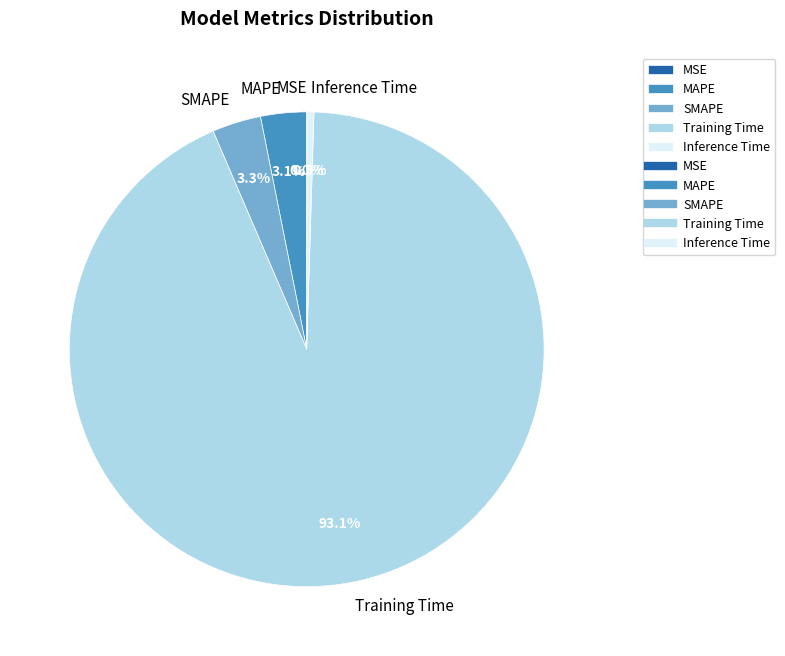

Is there any slice that represents more than half of the pie?

Yes